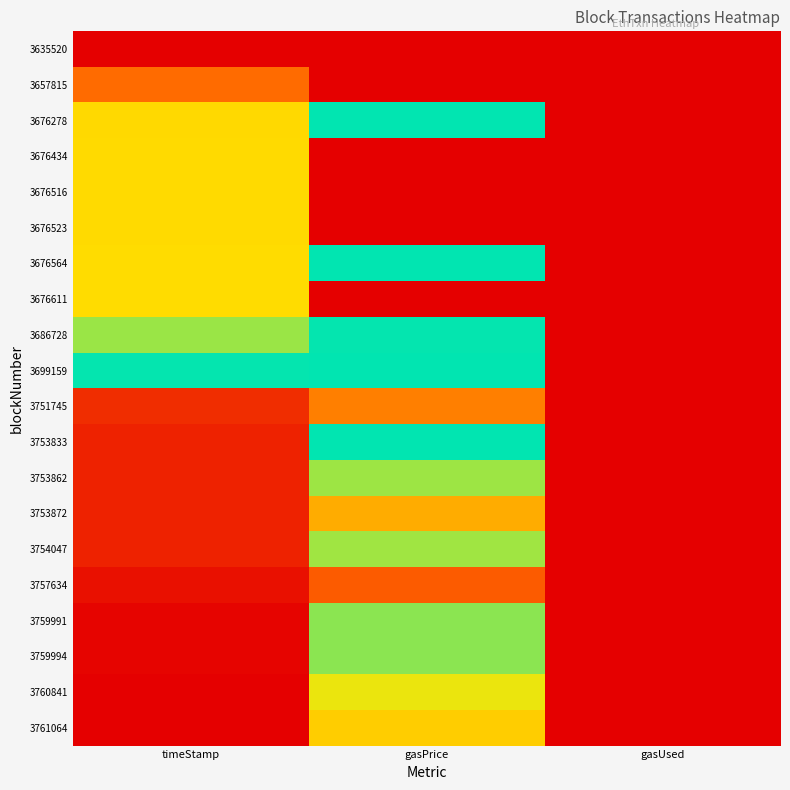

Reading left to right, list all the values displayed in this chart.

3635520: timeStamp=0.0	gasPrice=1.0	gasUsed=1.0
3657815: timeStamp=0.2	gasPrice=0.0	gasUsed=0.0
3676278: timeStamp=0.3	gasPrice=0.5	gasUsed=0.0
3676434: timeStamp=0.3	gasPrice=0.0	gasUsed=0.0
3676516: timeStamp=0.3	gasPrice=0.0	gasUsed=0.0
3676523: timeStamp=0.3	gasPrice=0.0	gasUsed=0.0
3676564: timeStamp=0.3	gasPrice=0.5	gasUsed=0.0
3676611: timeStamp=0.3	gasPrice=0.0	gasUsed=0.0
3686728: timeStamp=0.4	gasPrice=0.5	gasUsed=0.0
3699159: timeStamp=0.5	gasPrice=0.5	gasUsed=0.0
3751745: timeStamp=0.9	gasPrice=0.2	gasUsed=0.0
3753833: timeStamp=0.9	gasPrice=0.5	gasUsed=0.0
3753862: timeStamp=0.9	gasPrice=0.6	gasUsed=0.0
3753872: timeStamp=0.9	gasPrice=0.7	gasUsed=0.0
3754047: timeStamp=0.9	gasPrice=0.6	gasUsed=0.0
3757634: timeStamp=1.0	gasPrice=0.1	gasUsed=0.0
3759991: timeStamp=1.0	gasPrice=0.6	gasUsed=0.0
3759994: timeStamp=1.0	gasPrice=0.6	gasUsed=0.0
3760841: timeStamp=1.0	gasPrice=0.7	gasUsed=0.0
3761064: timeStamp=1.0	gasPrice=0.7	gasUsed=0.0